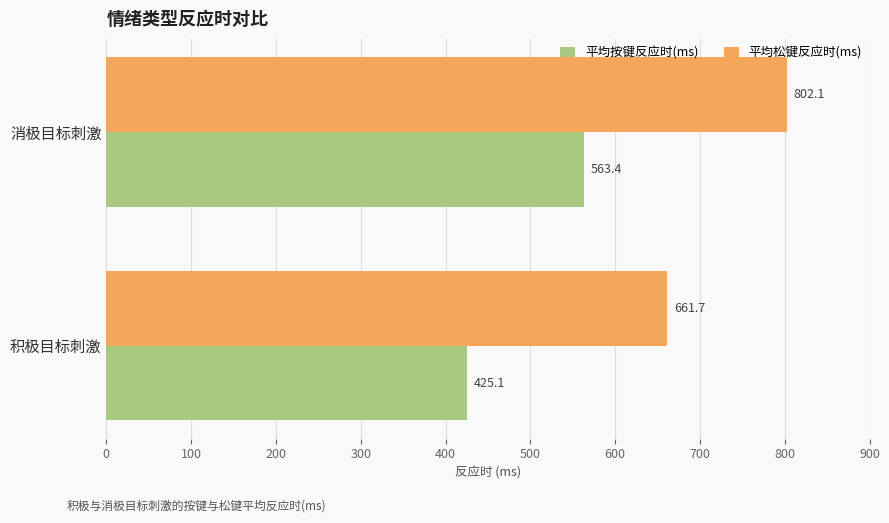

What is the approximate value of 平均松键反应时(ms) at 积极目标刺激?

661.7